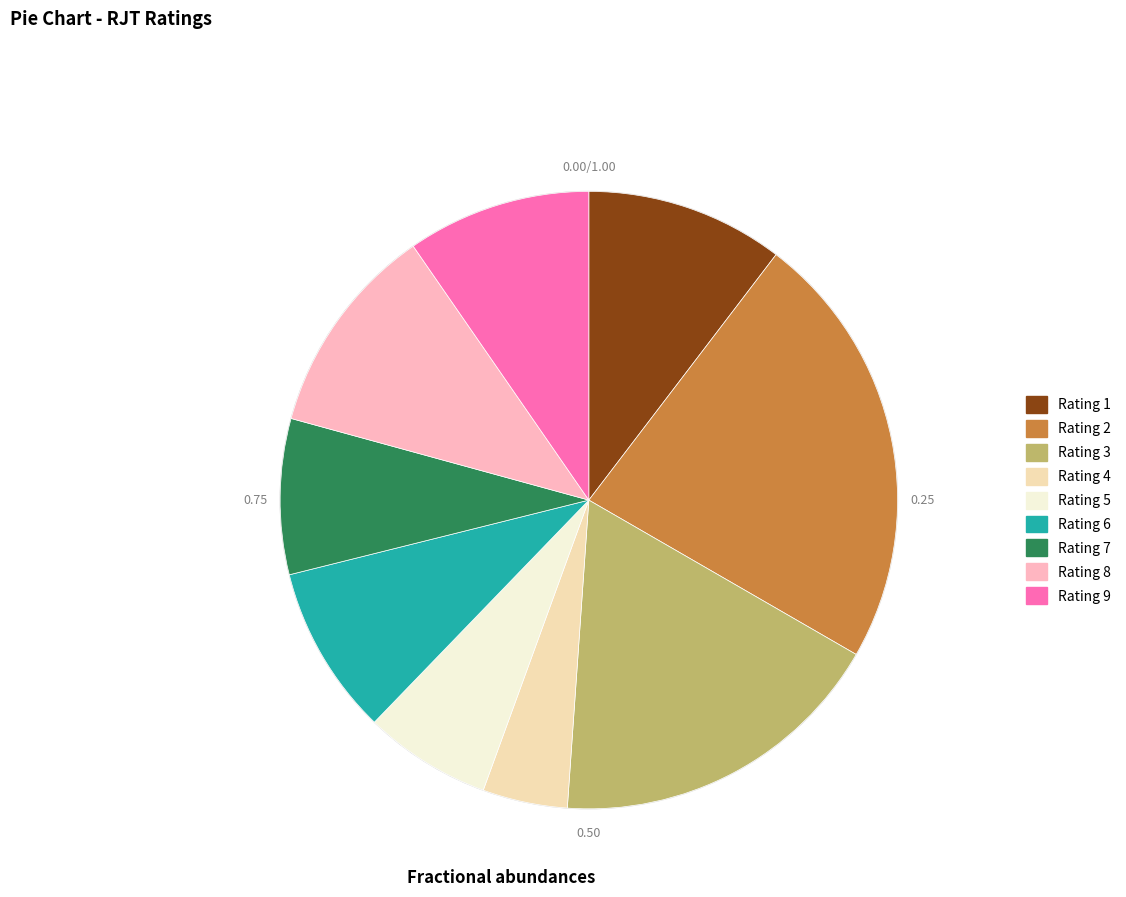

Is there a majority slice in this chart?

No